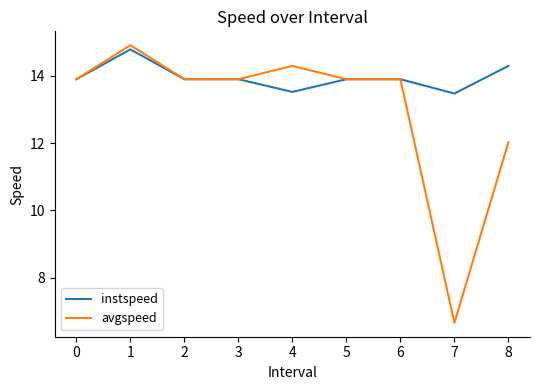

What is the minimum value for avgspeed?

6.7